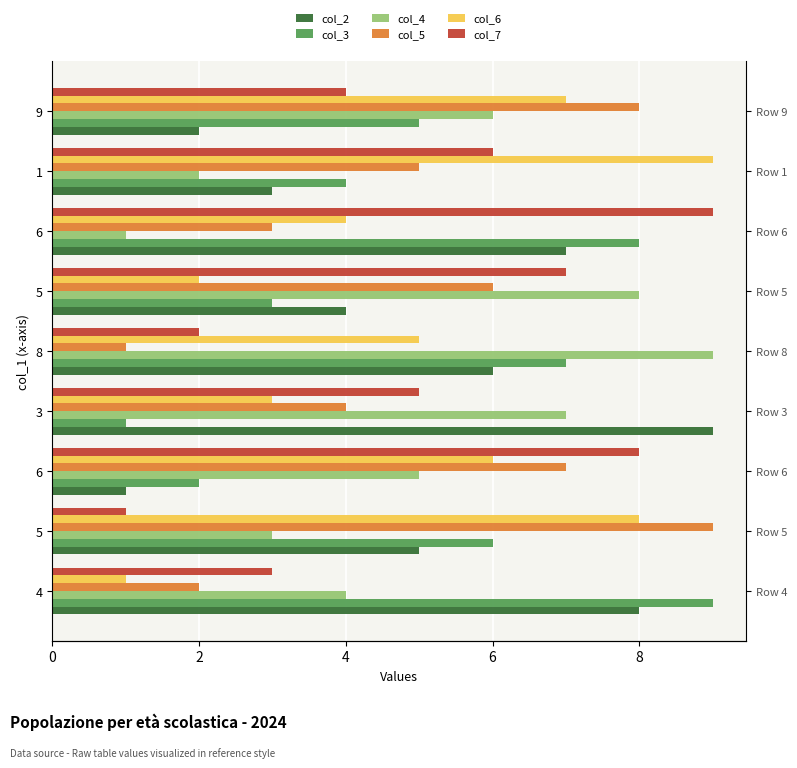

How many distinct data groups are displayed?

6